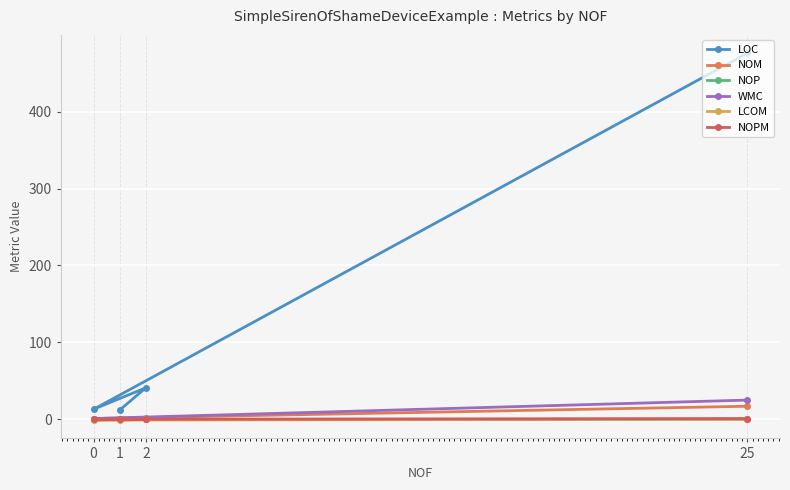

True or false: NOM and LCOM intersect in this chart.

False